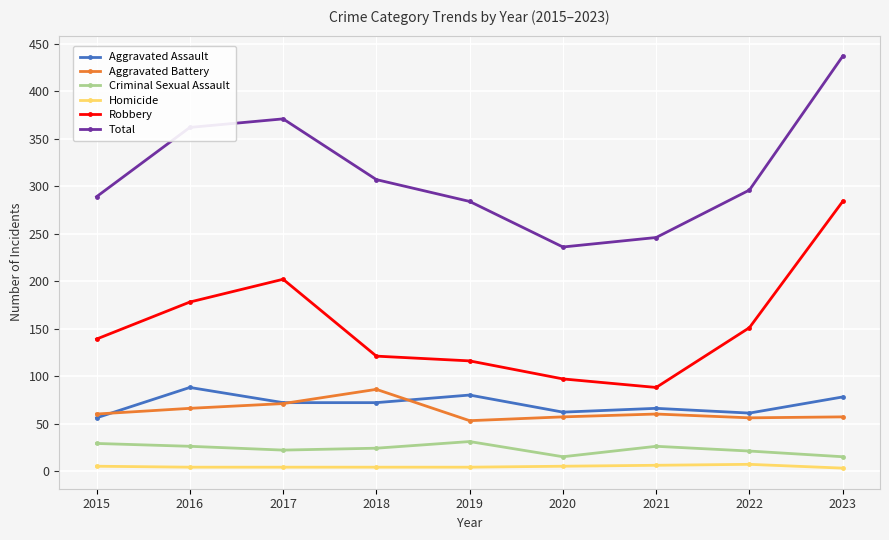

How many Homicide values are between 4 and 5?

6